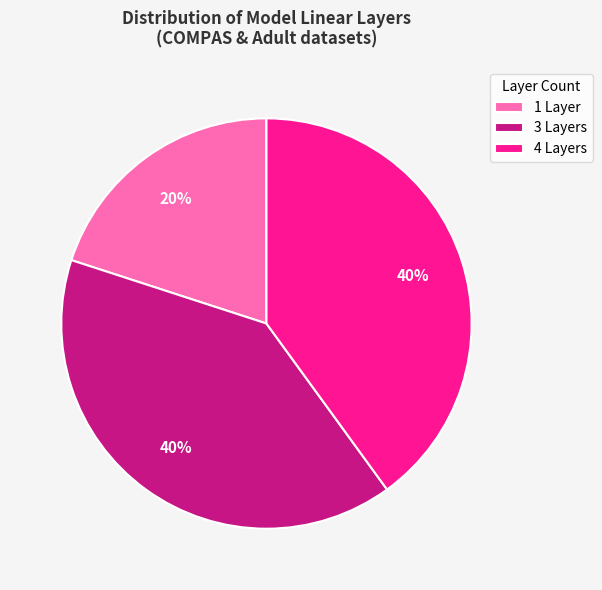

What percentage is the 3 Layers slice, to the nearest percent?

40%